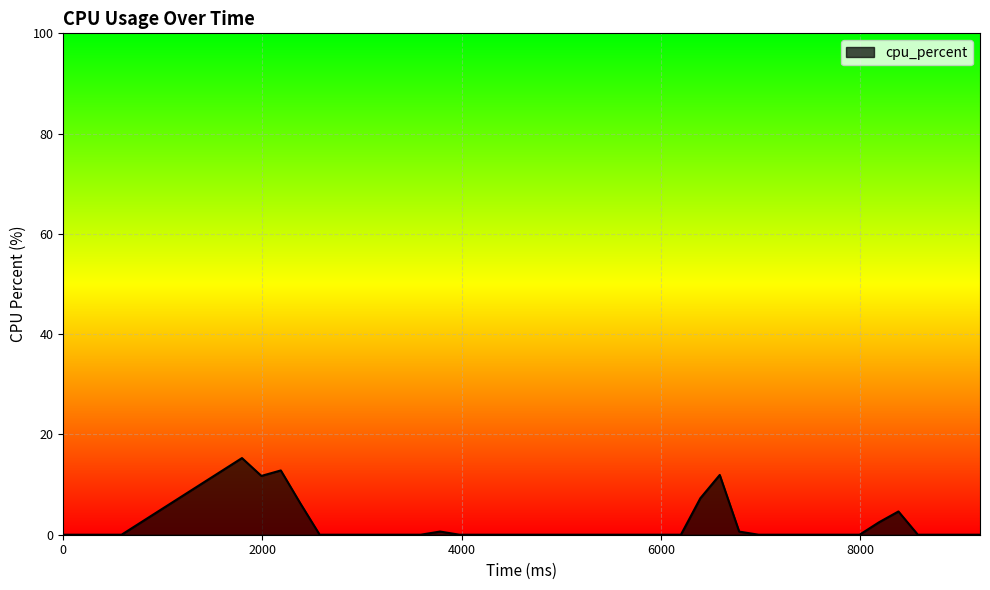

Count the number of data series in this chart.

1